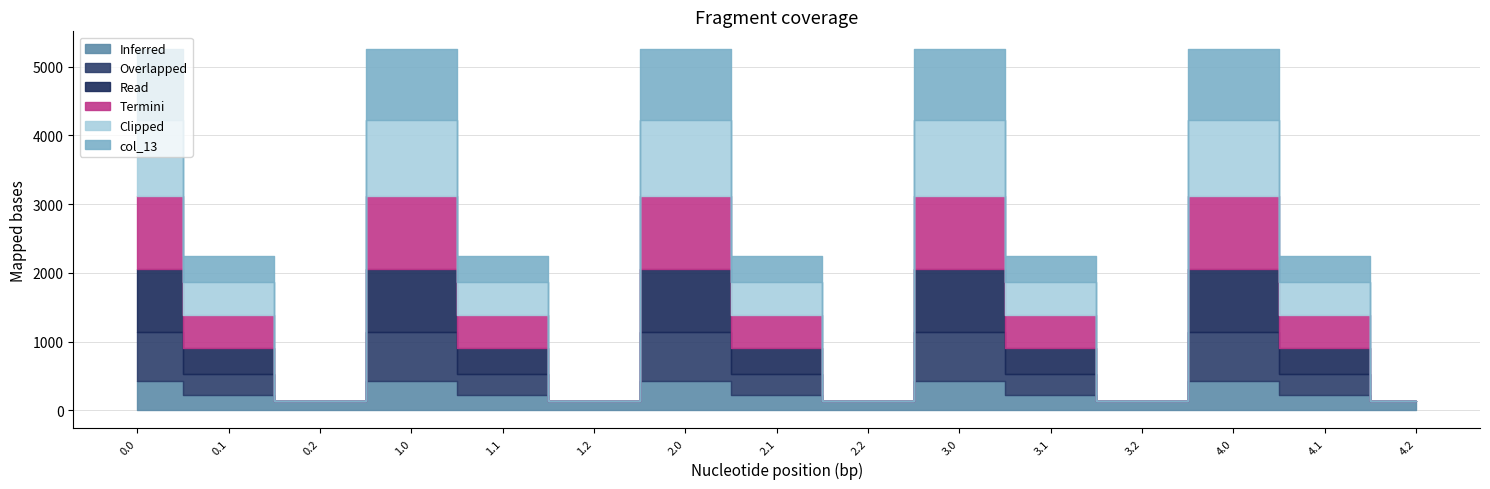

True or false: col_9 and col_12 intersect in this chart.

False